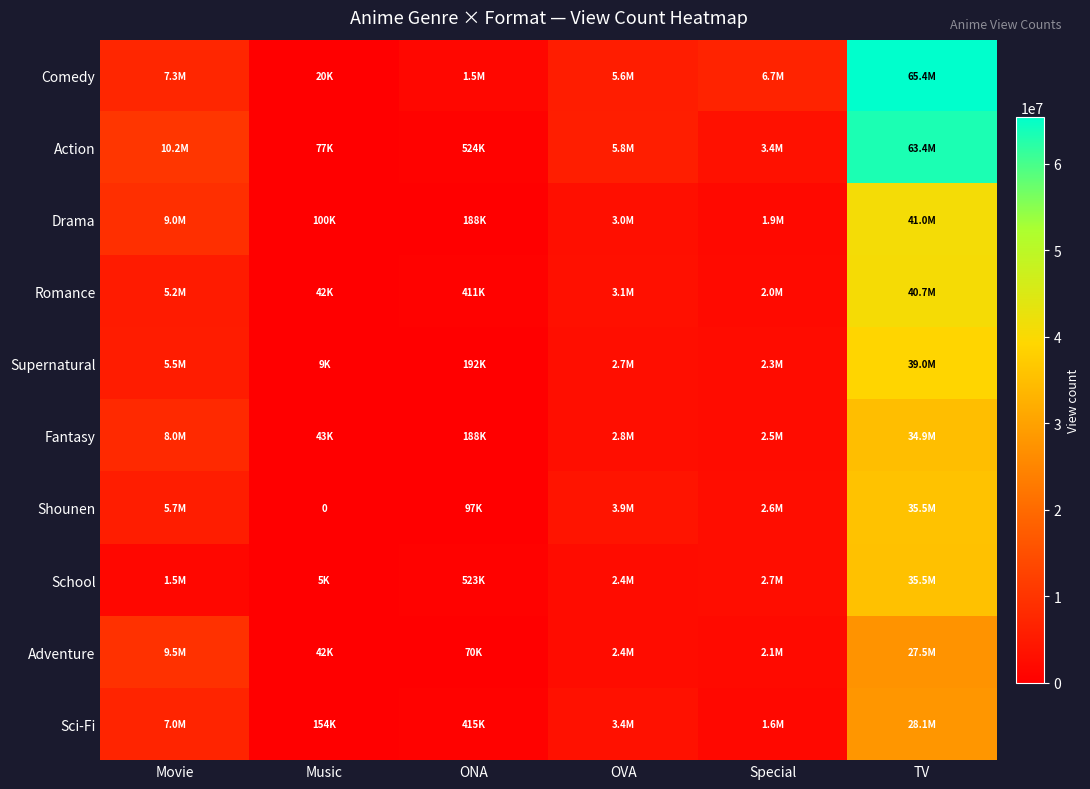

At how many categories does at least one series exceed 39315642?

1